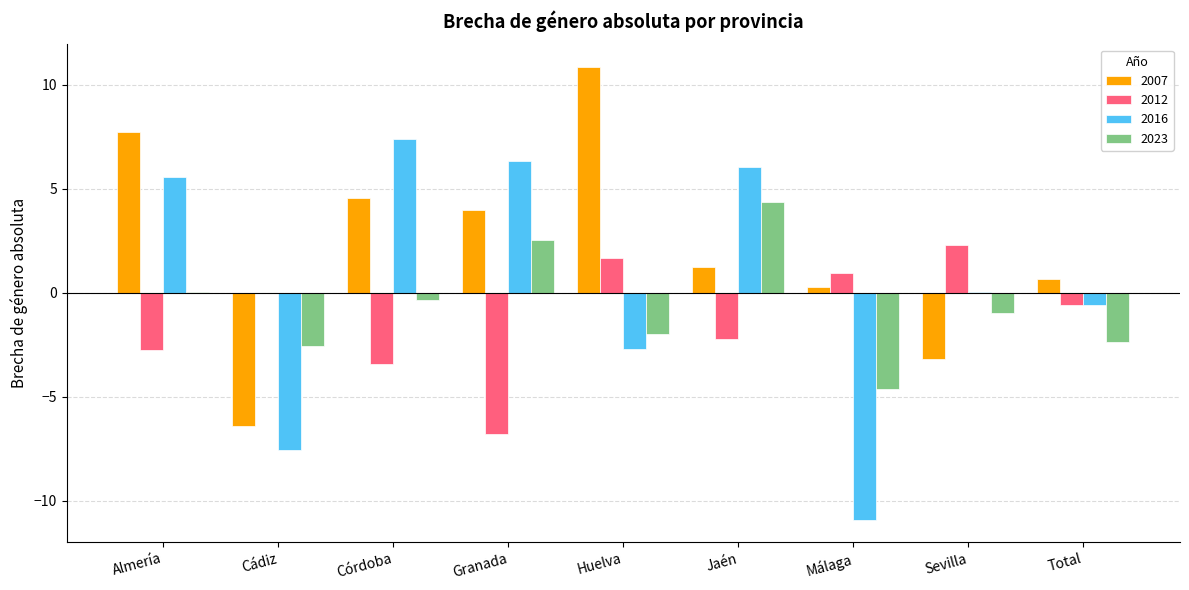

What is the sum of all 2016 values?

3.6